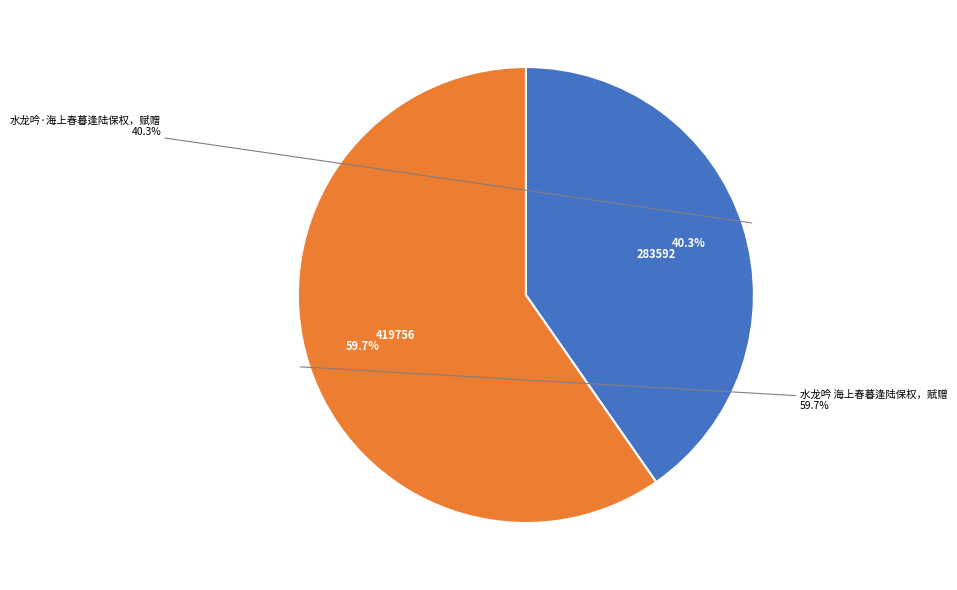

Count the number of slices in the pie.

2